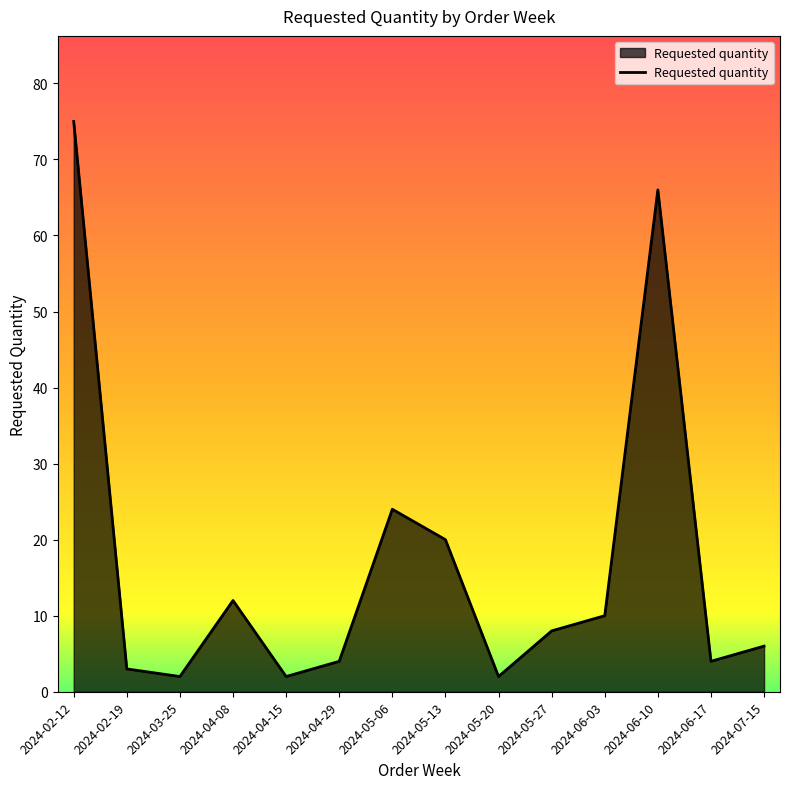

What is the difference between the values at 2024-04-29 and 2024-03-25?

2